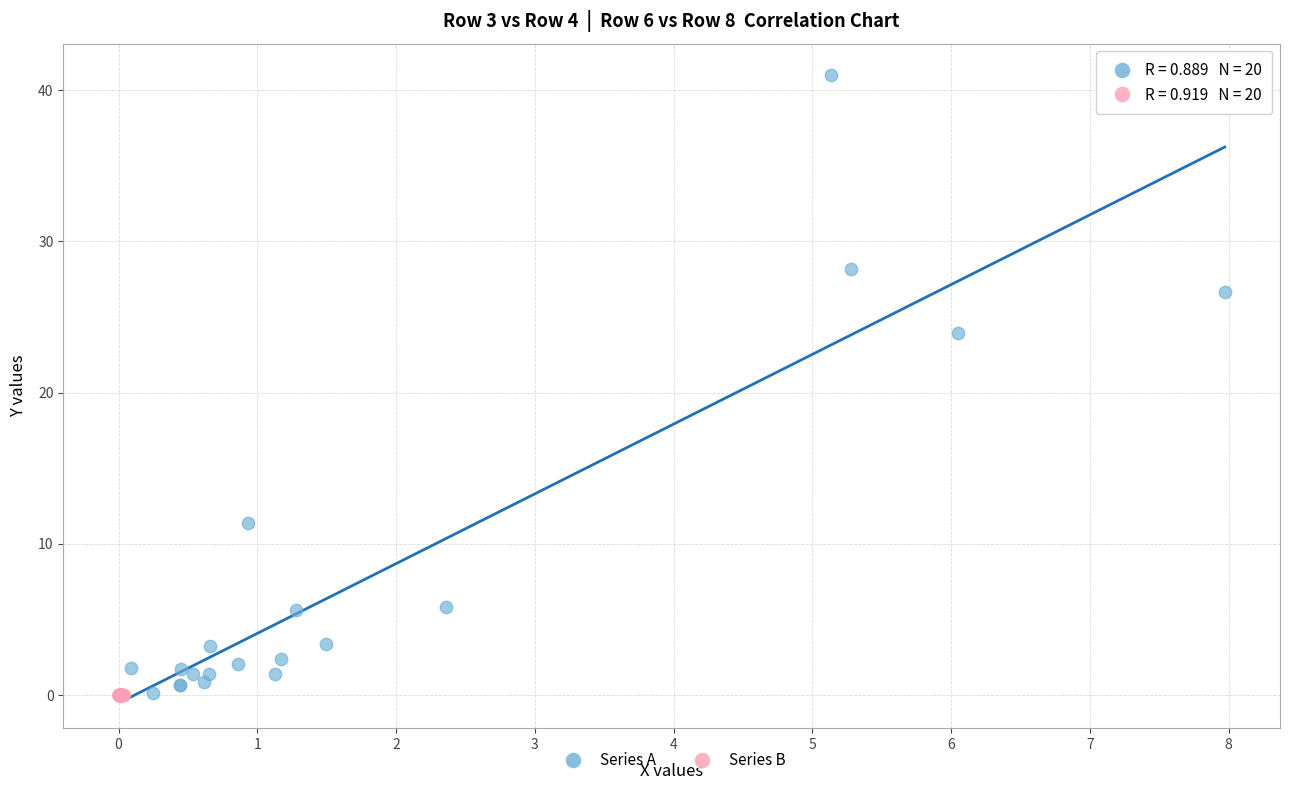

Which series contains the highest Y value?

Series A